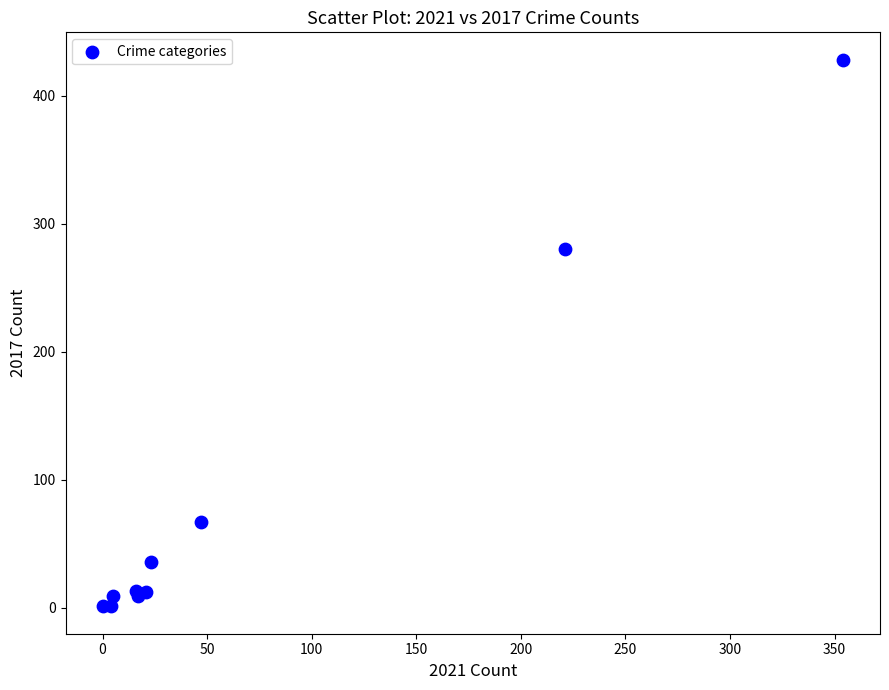

What Y value in the scatter plot is closest to 214?

280